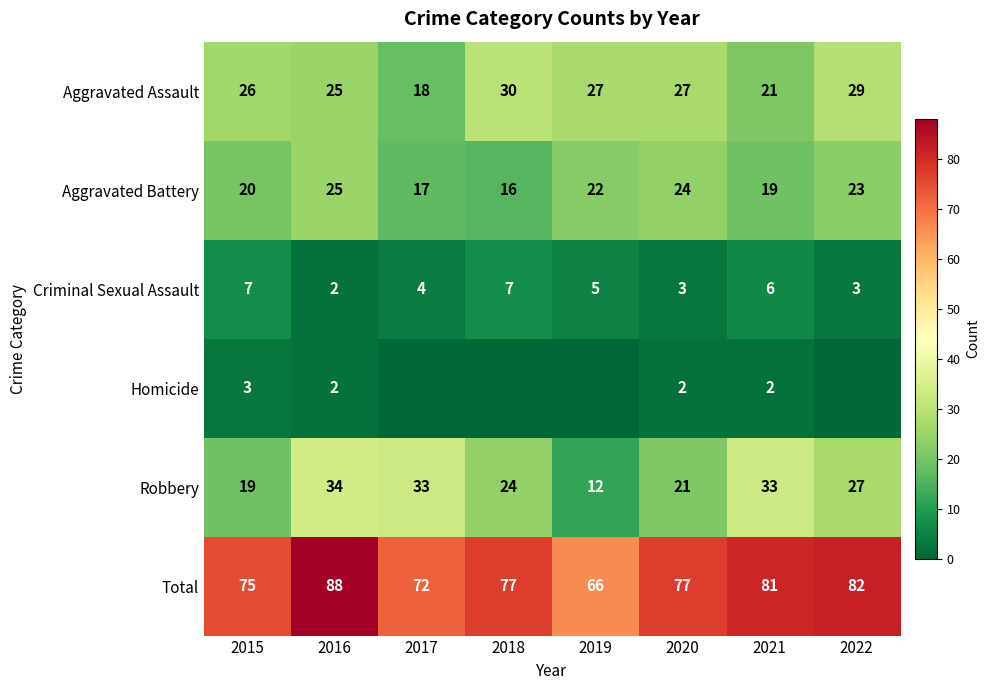

Which has a higher value, 2018 or 2017?

2018